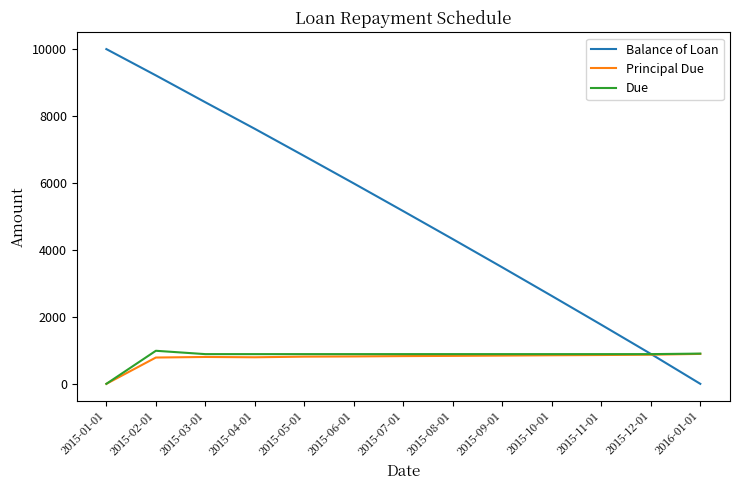

The value of Principal Due at 2016-01-01 is 443.8. True or false?

False